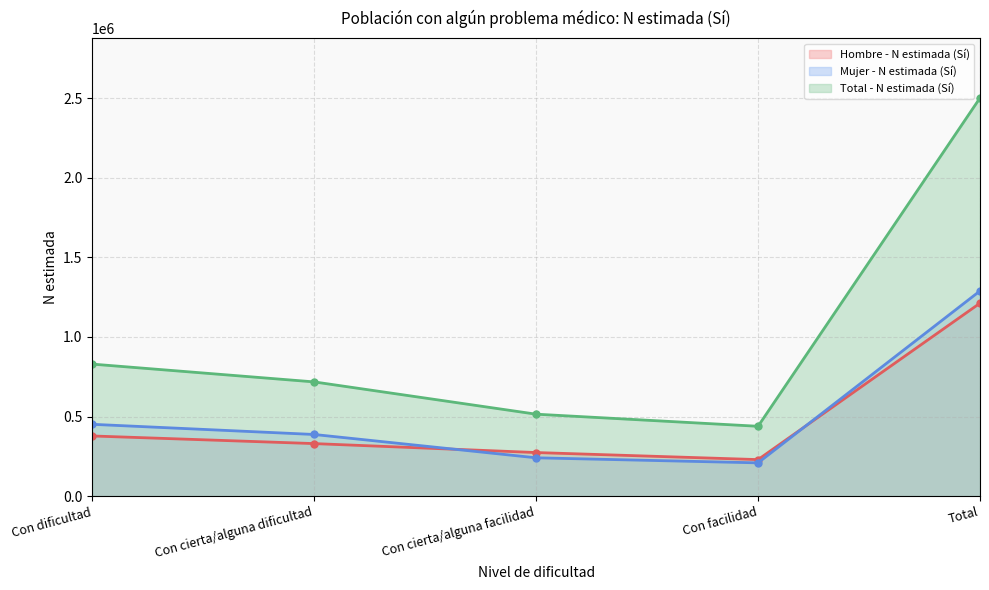

True or false: Hombre - N estimada (Sí) and Mujer - N estimada (Sí) intersect in this chart.

True